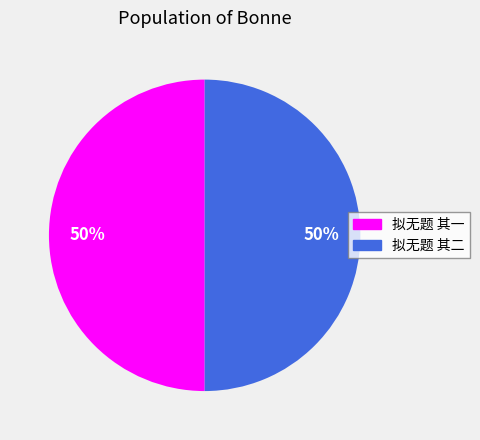

What is the ratio of the value at 拟无题 其一 to the value at 拟无题 其二?

1.0